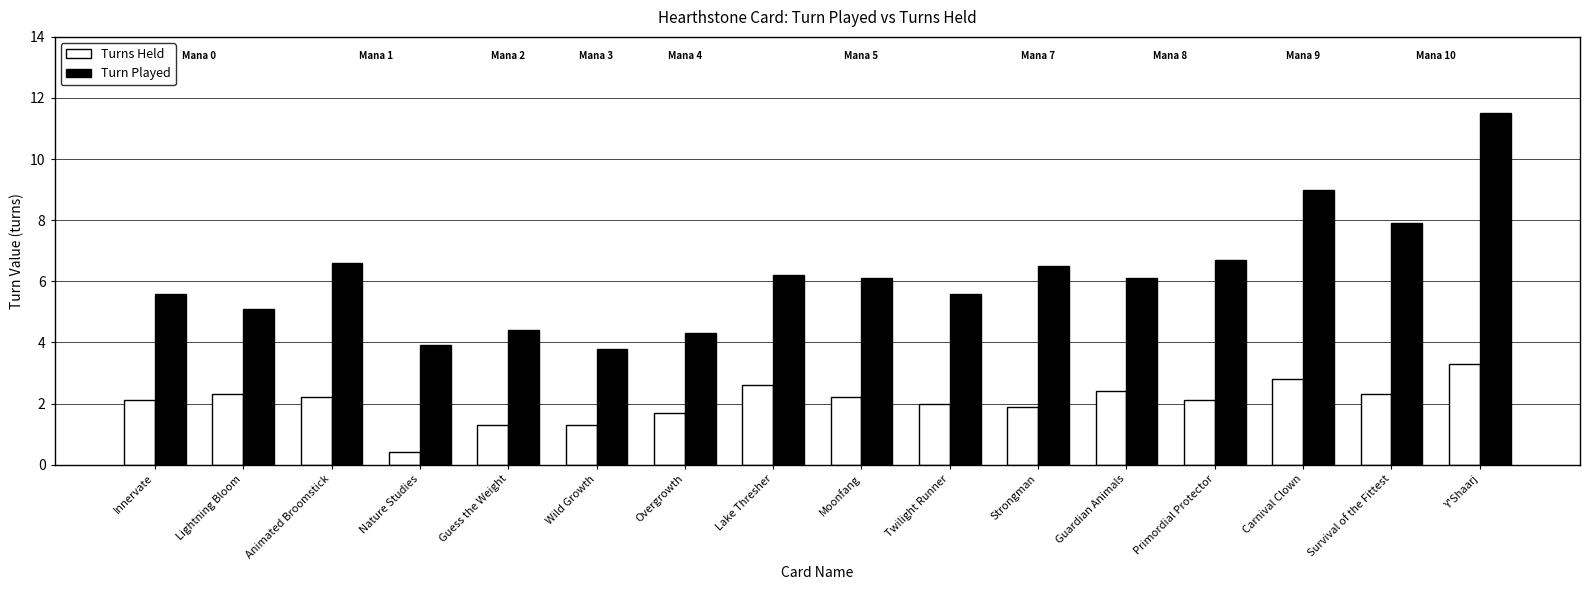

How many groups of bars are there?

16